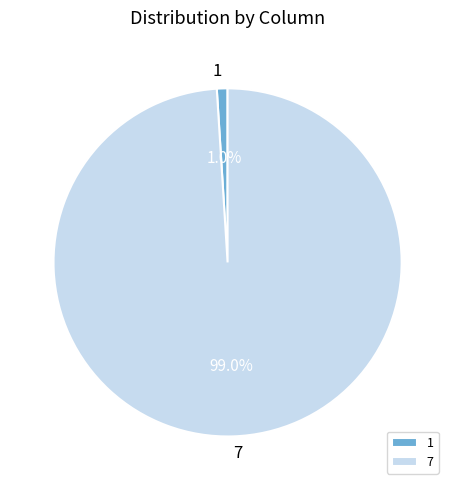

Does 7 account for over 50% of the chart?

Yes